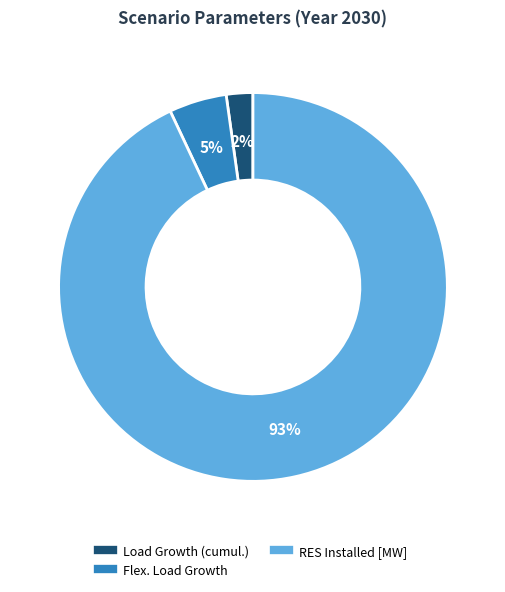

Does any single category account for the majority?

Yes